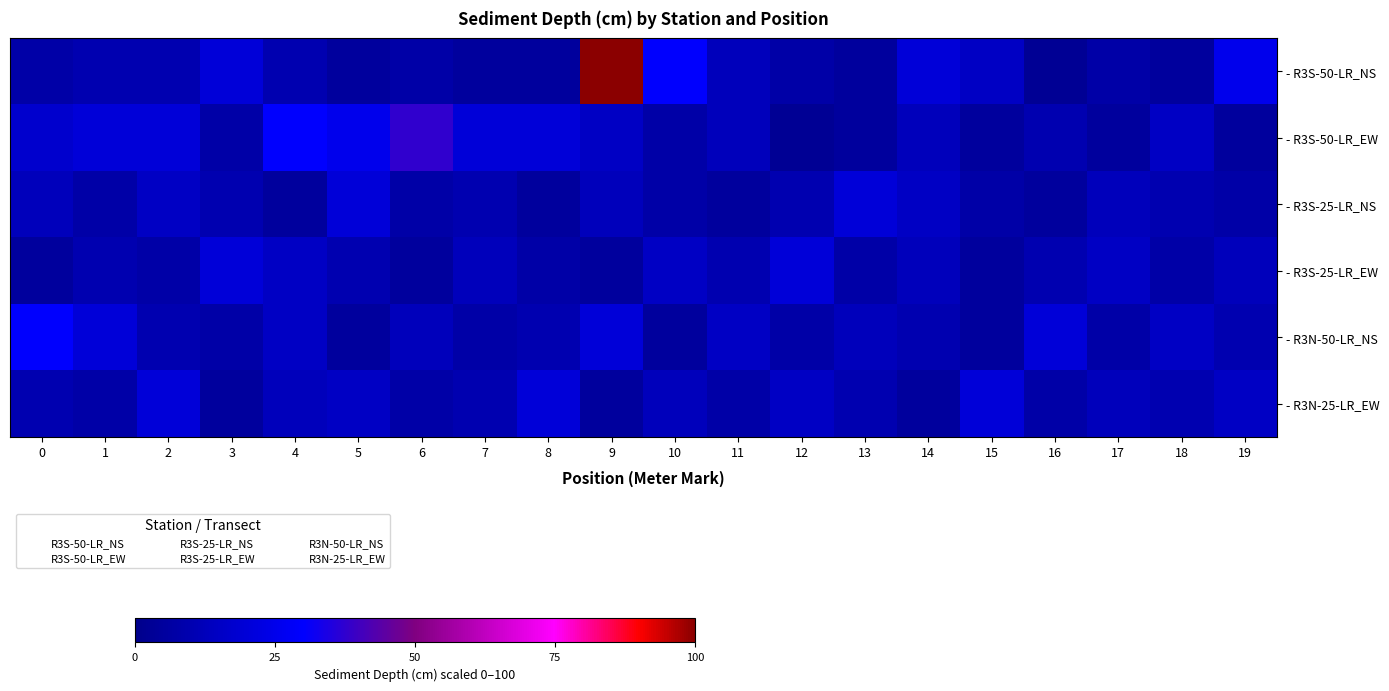

Which series has the largest total across all categories?

- R3S-50-LR_NS